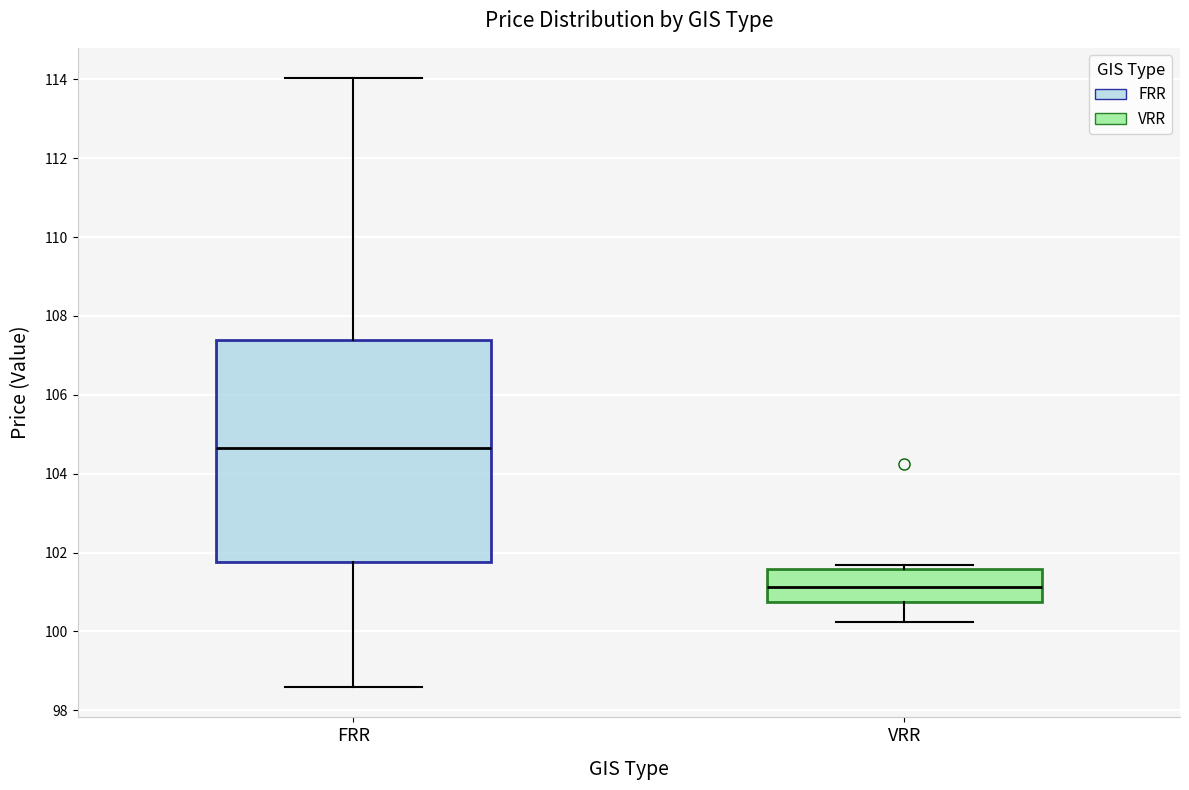

Comparing the boxes themselves (not the whiskers), which one is the tallest?

FRR